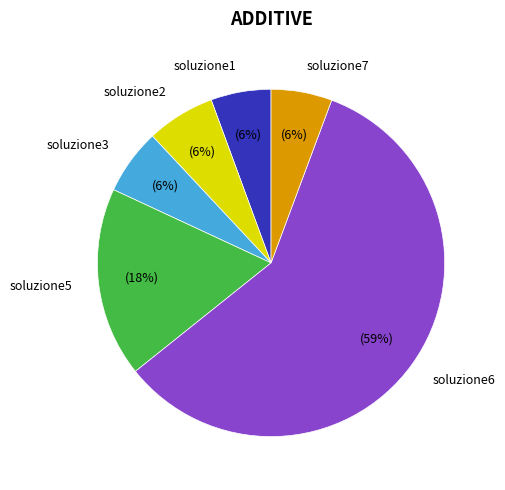

What is the largest slice in the pie chart?

soluzione6